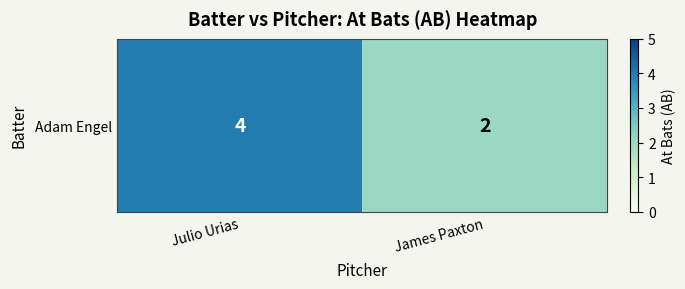

Is it true that the value at Julio Urias is 2?

False